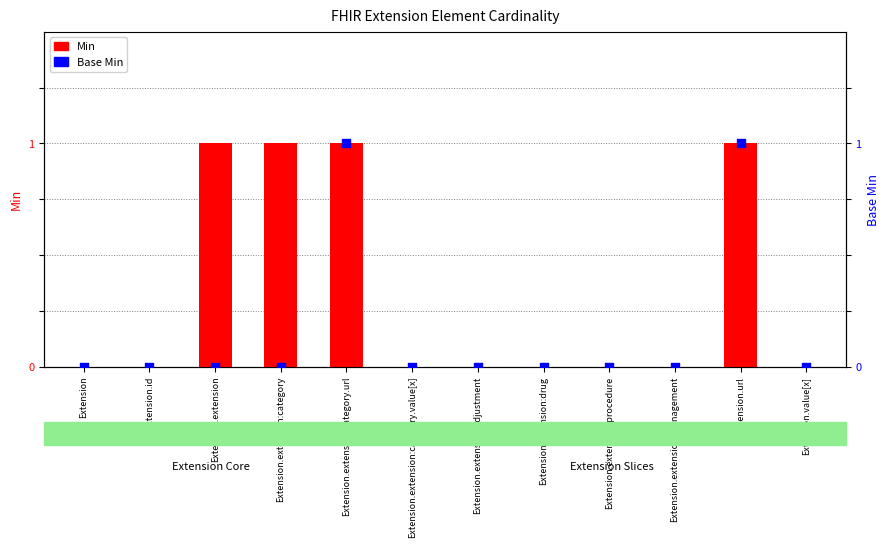

Which series has the largest total across all categories?

Min